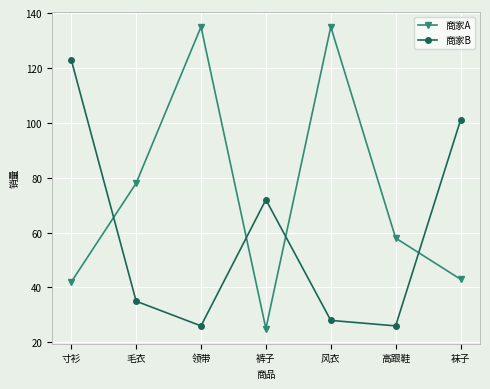

At which category is the sum across all series the highest?

寸衫